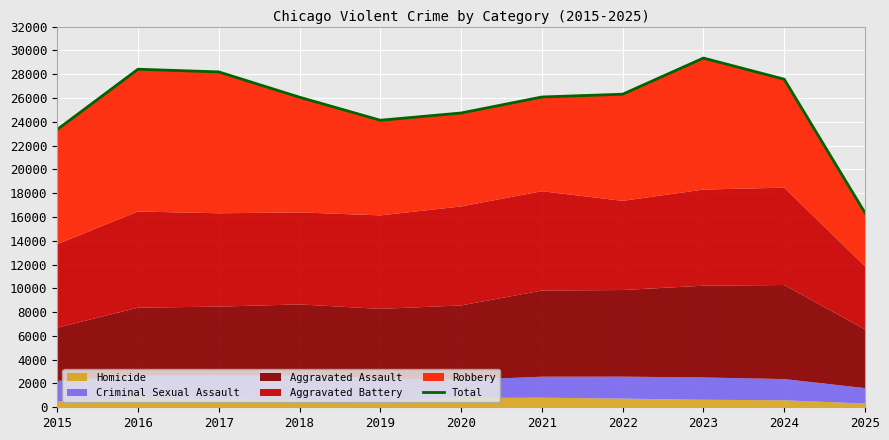

Reading left to right, what are all the values shown in this chart?

23348	28414	28188	26061	24125	24735	26080	26314	29351	27574	16338